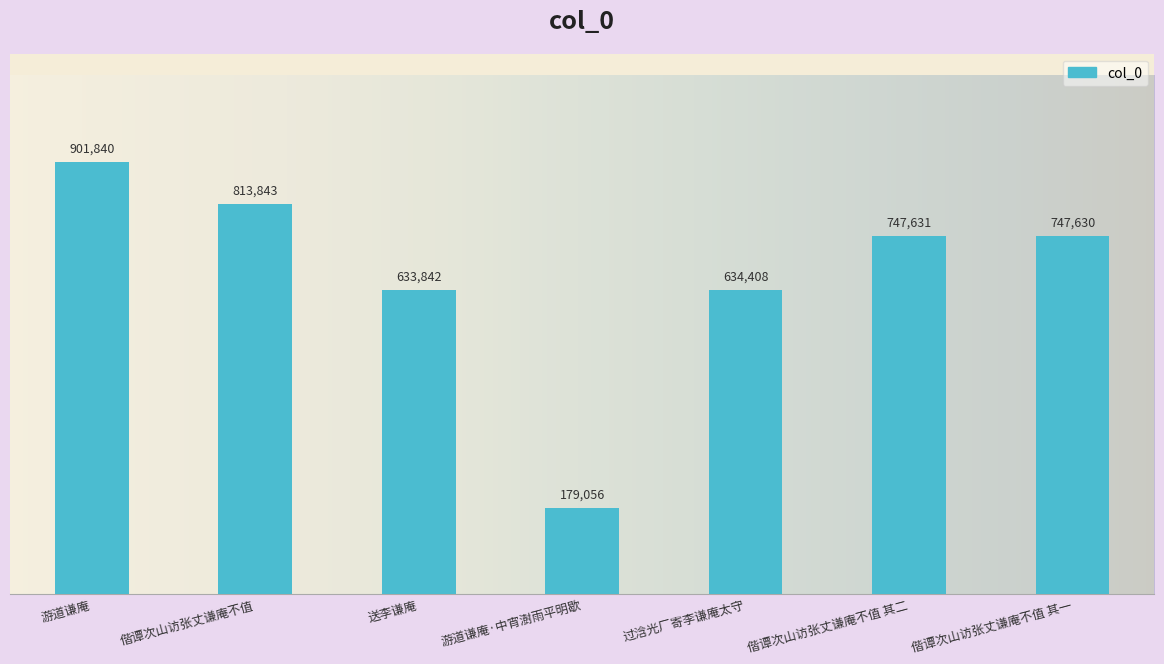

What is the label of the 7th bar from the right?

游道谦庵